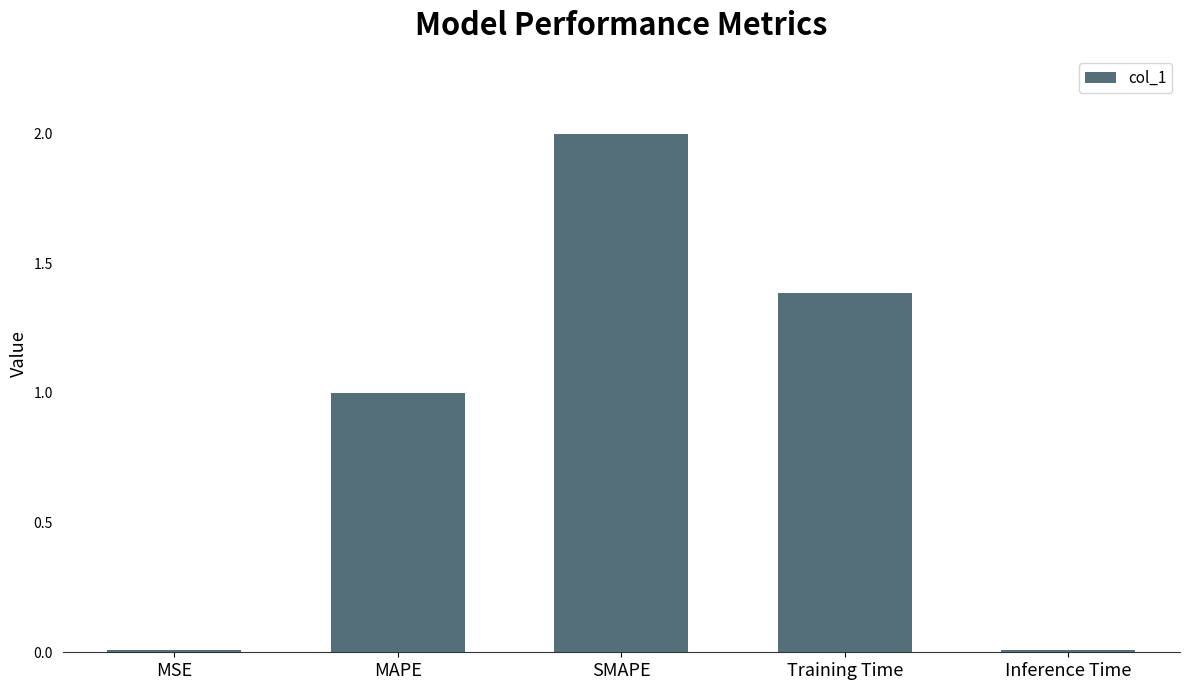

What is the ratio of the value at SMAPE to the value at Training Time?

1.4